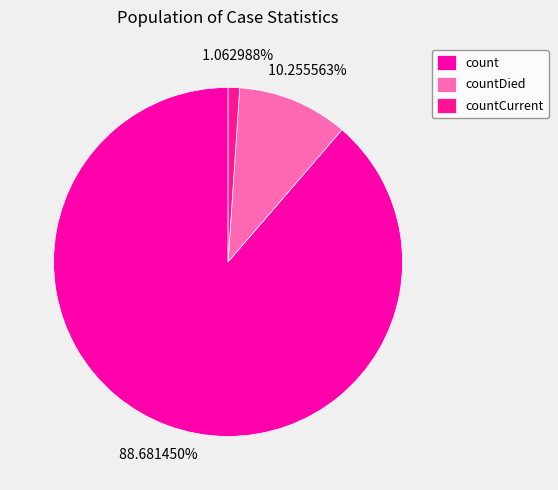

To the nearest percent, what is the average slice percentage?

33%